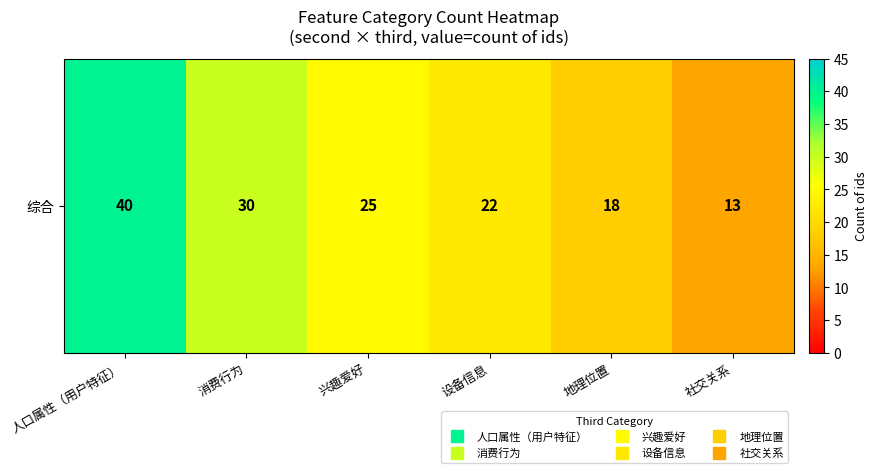

List the labels in order of value, largest first.

人口属性（用户特征）, 消费行为, 兴趣爱好, 设备信息, 地理位置, 社交关系